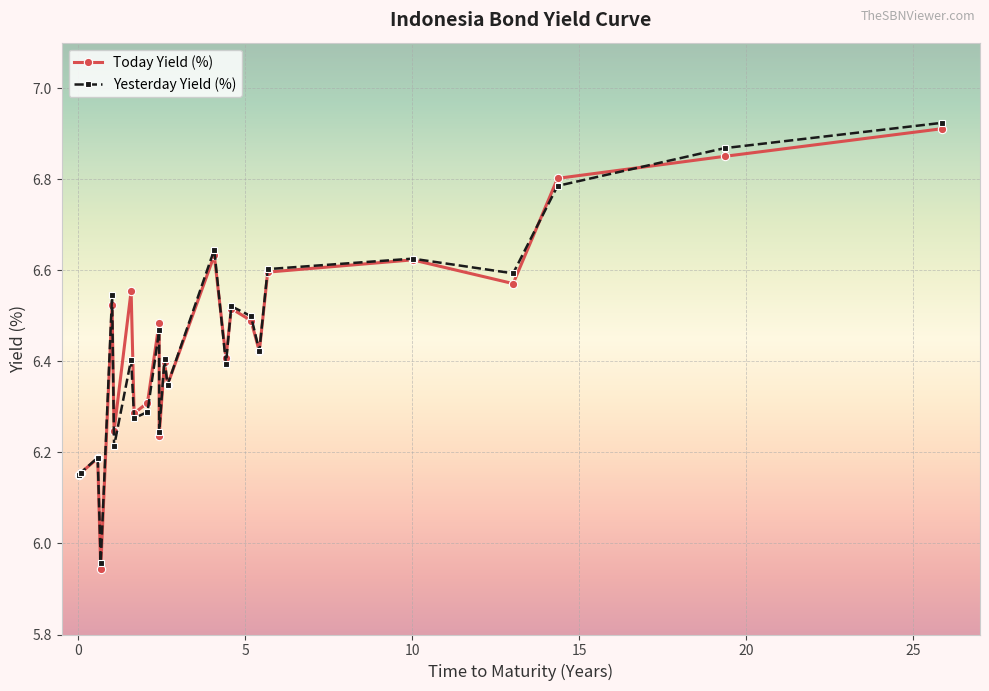

Is it true that Today Yield (%) equals 1.3 at 20?

False